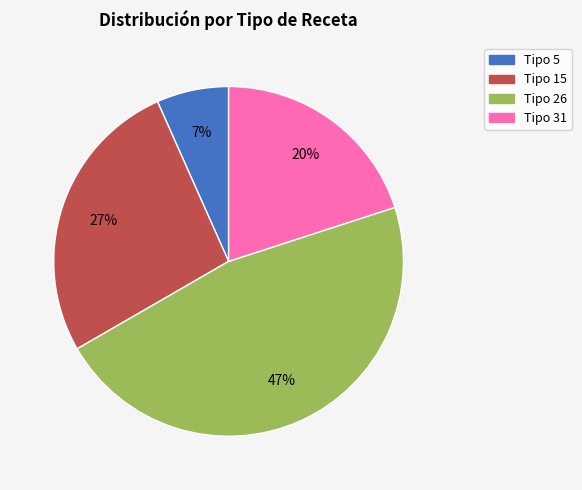

Which category has the biggest portion of the pie?

Tipo 26